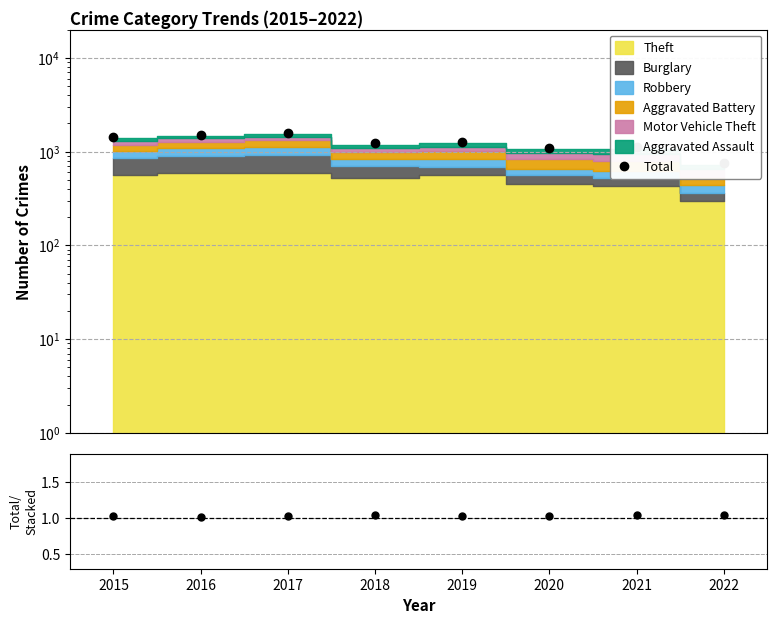

How many categories are shown in the chart?

8